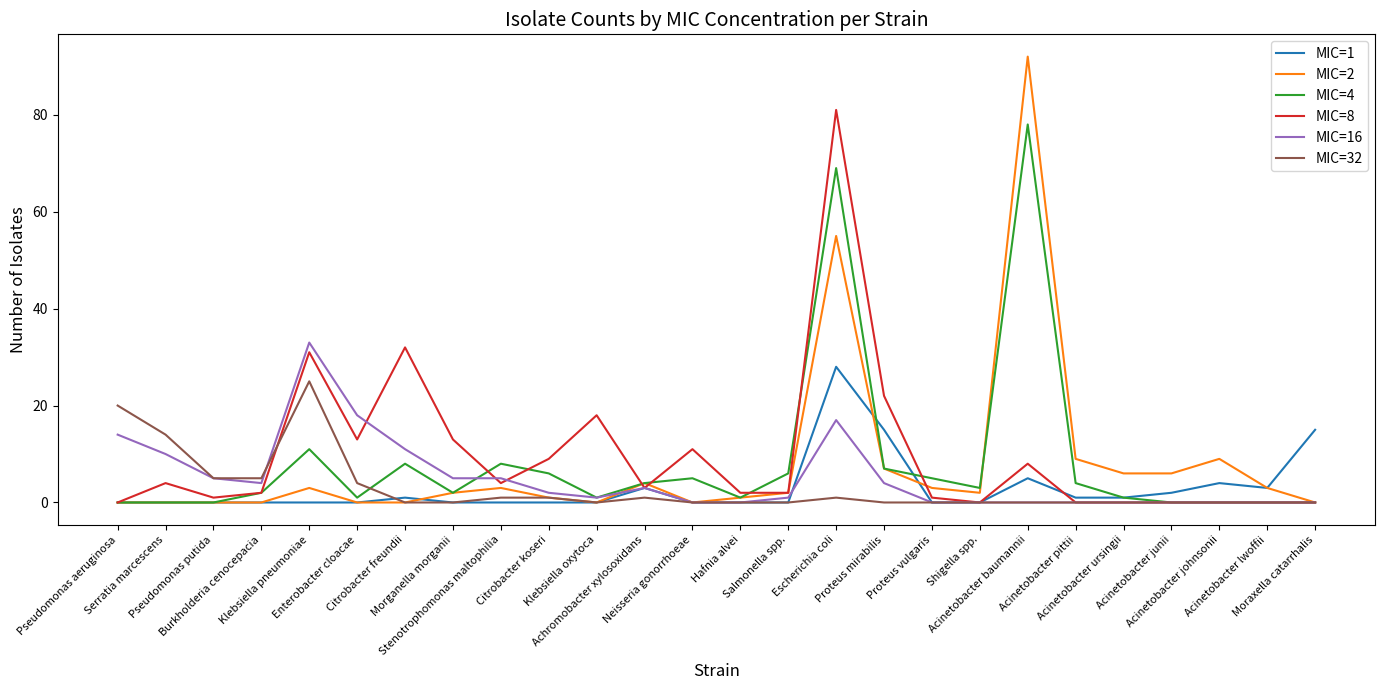

At which label does MIC=8 first exceed 3?

Serratia marcescens